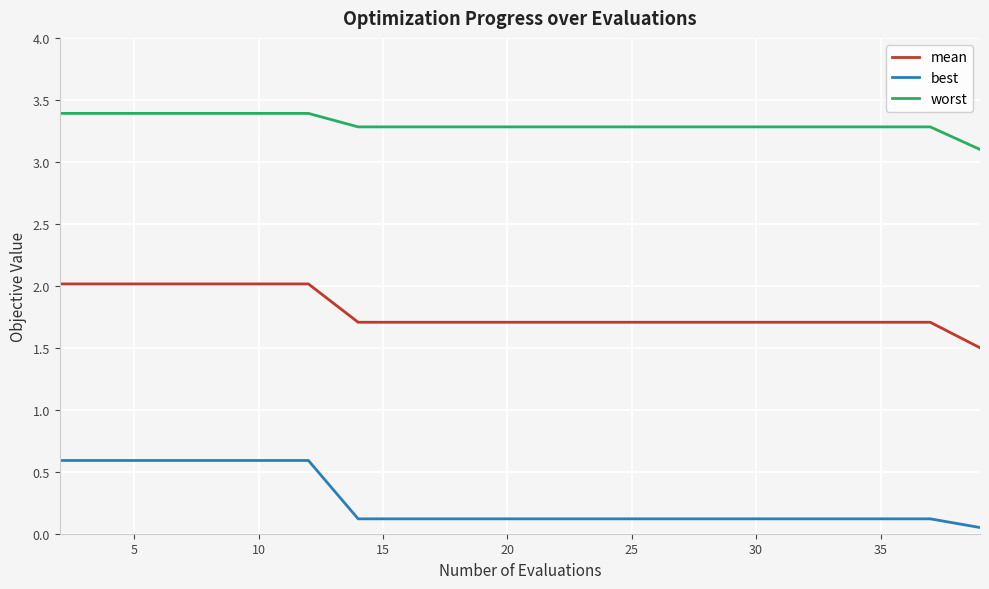

Which series has the largest total across all categories?

worst